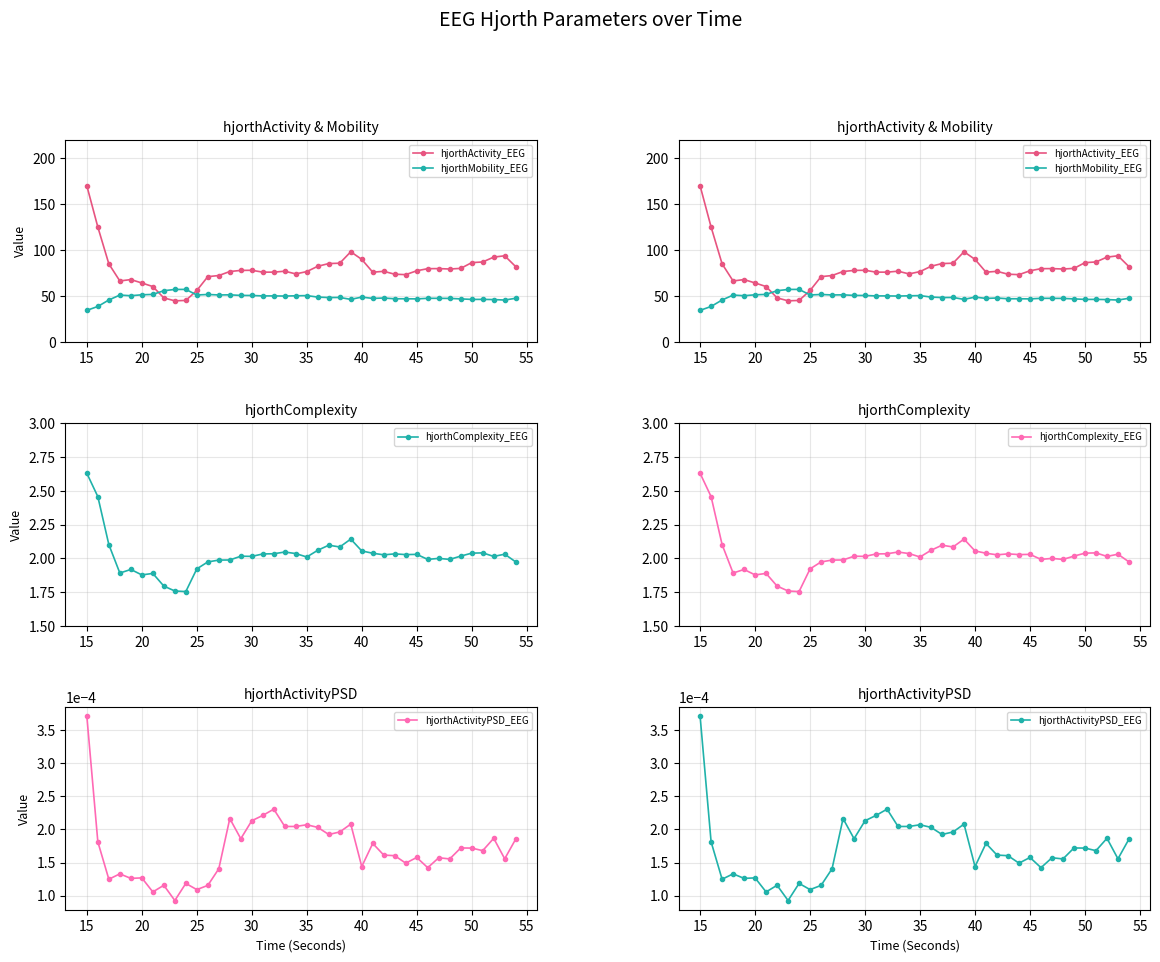

Rank the series by their maximum value, from highest to lowest.

hjorthActivity_EEG, hjorthMobility_EEG, hjorthComplexity_EEG, hjorthActivityPSD_EEG